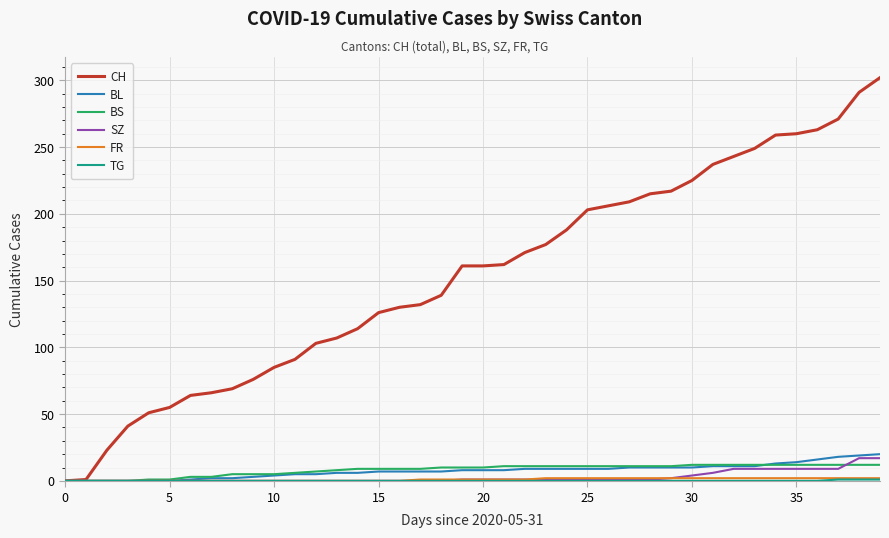

What is the greatest value displayed?

302